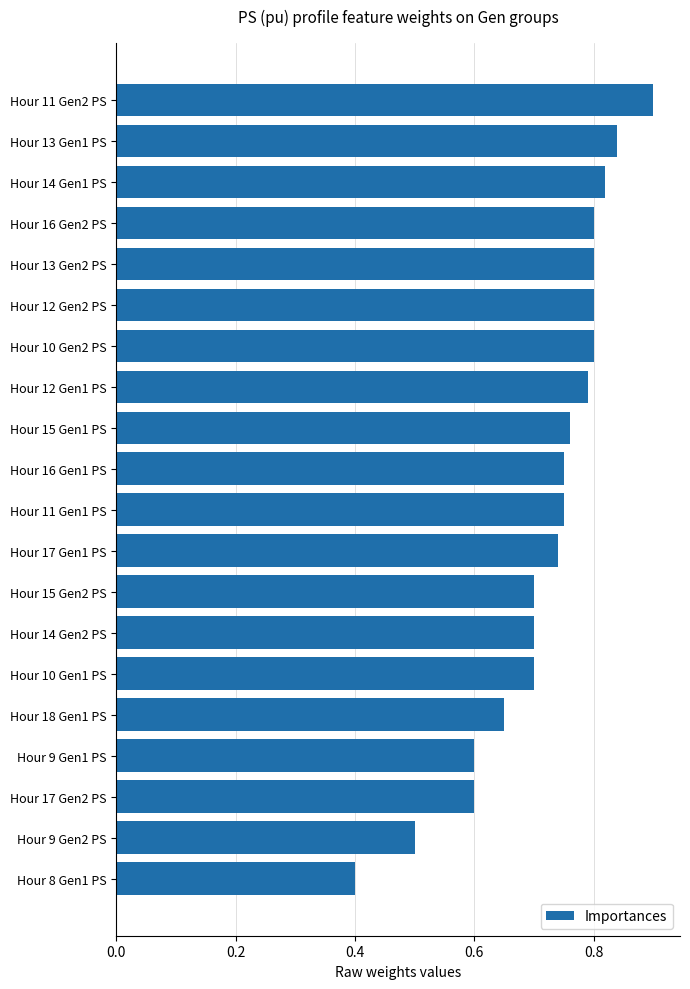

How many data points does each series have?

20